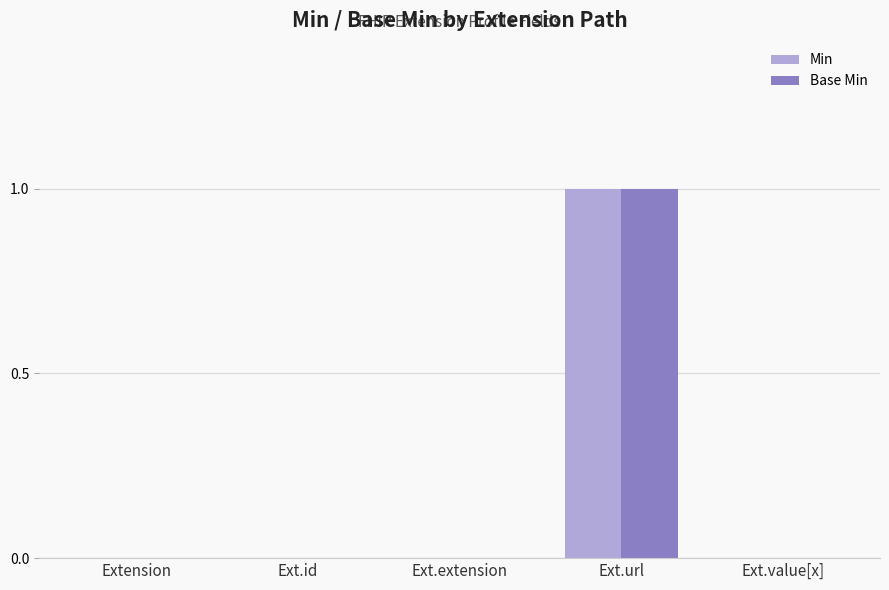

Which label corresponds to the largest value in the chart?

Ext.url